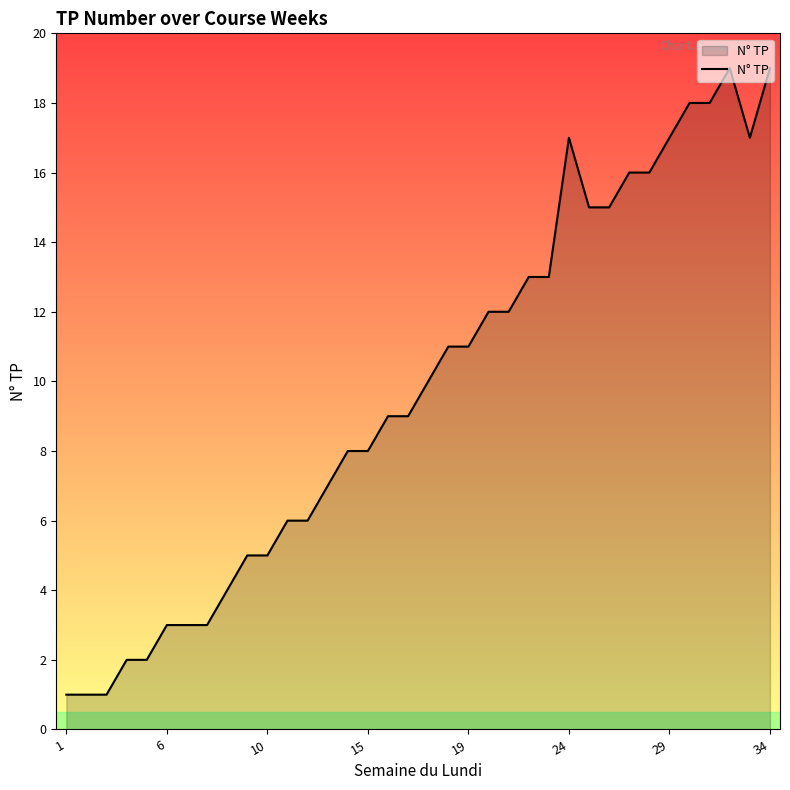

What is the difference between the maximum and minimum values?

18